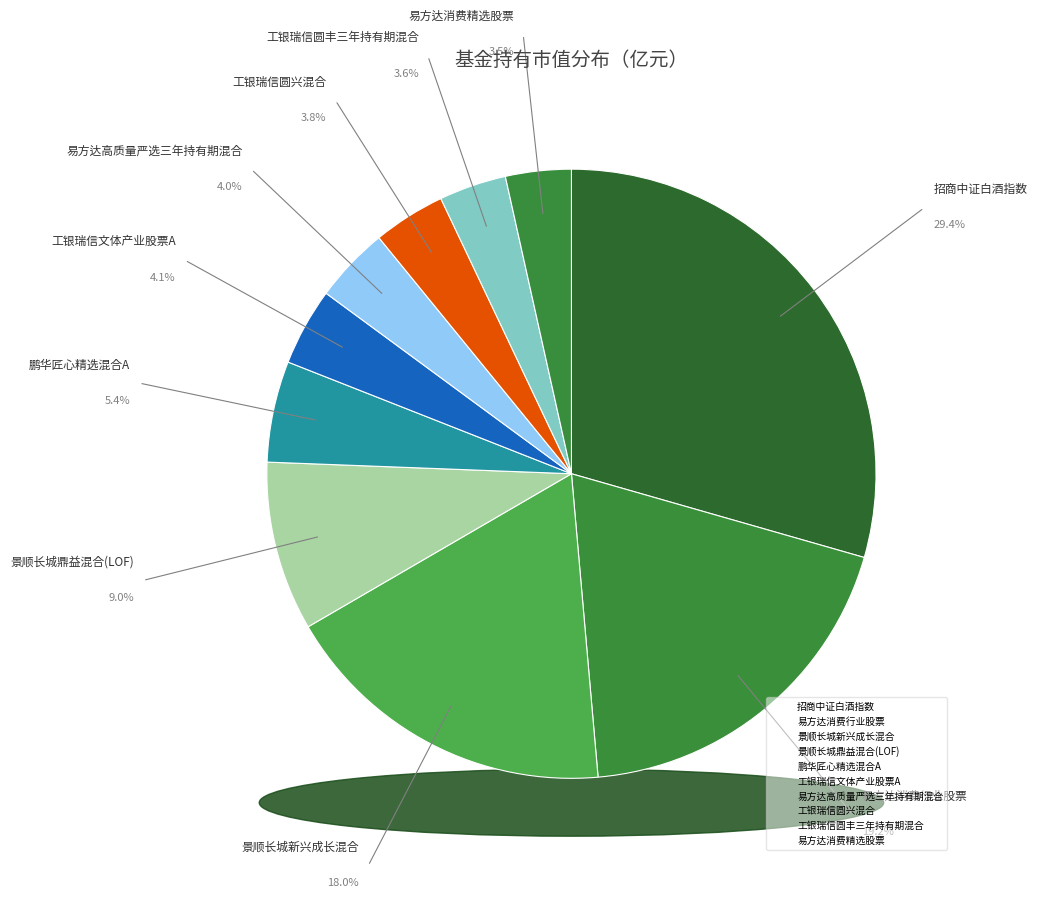

Is there any slice that represents more than half of the pie?

No